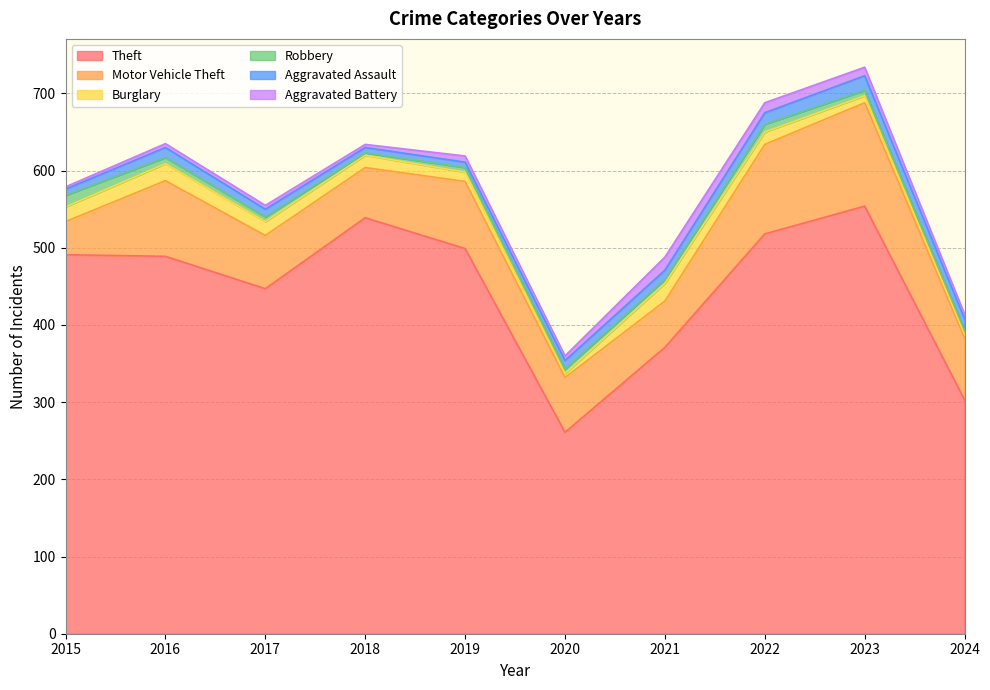

How many series are shown in this chart?

6